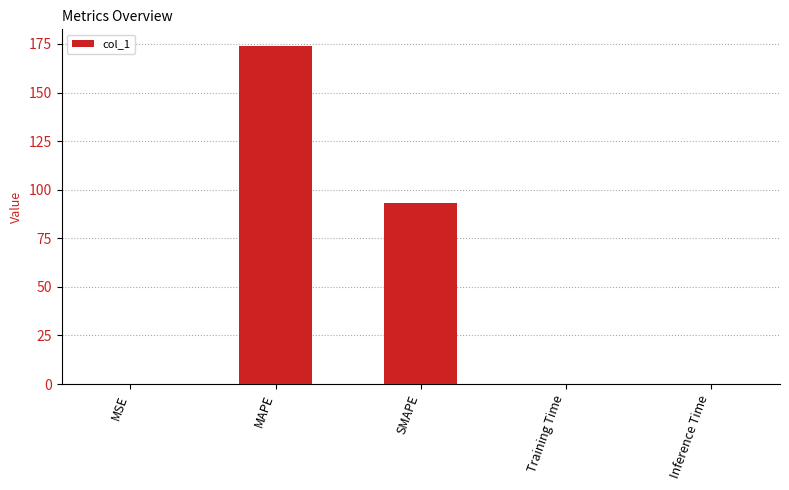

What is the maximum value shown in the chart?

173.8